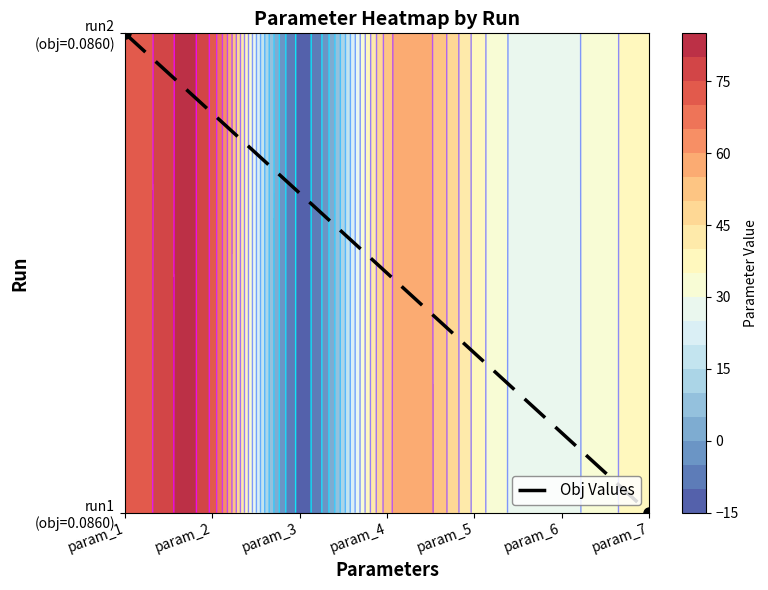

What is the change in value from param_1 to param_7?

-1.0